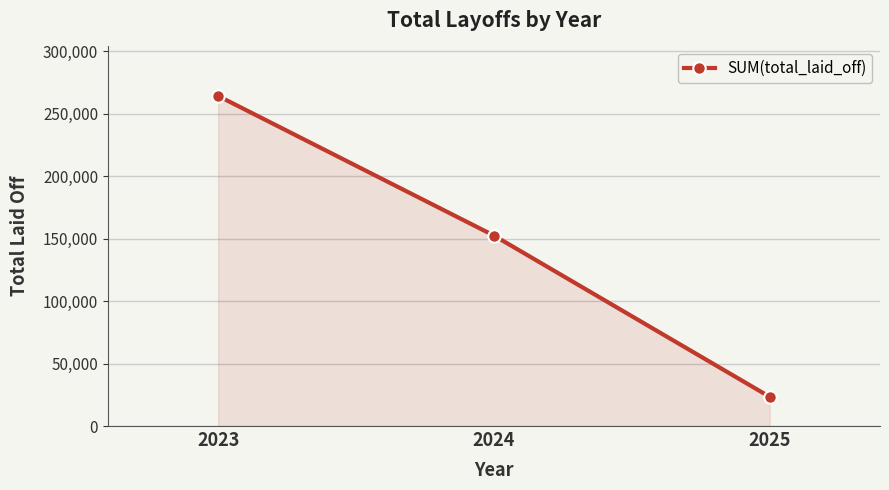

How many data points does each series have?

3